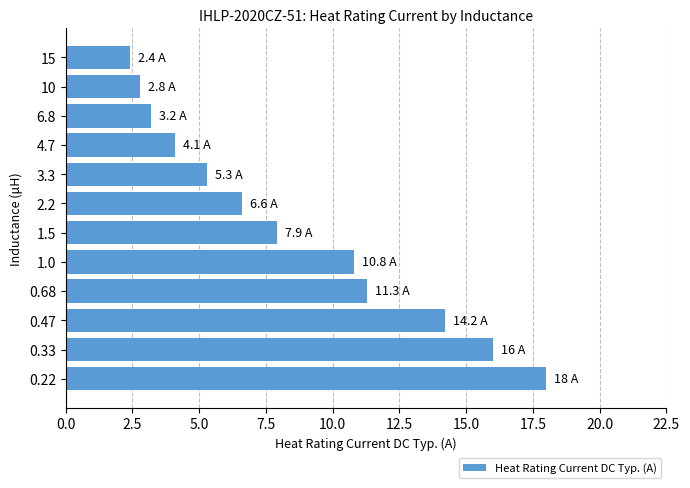

Where is the data nearest to the value 10?

1.0